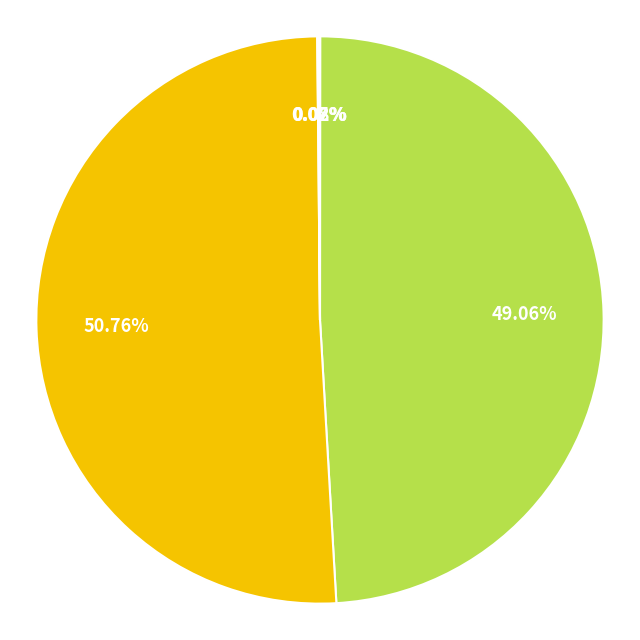

Is there any slice that represents more than half of the pie?

Yes